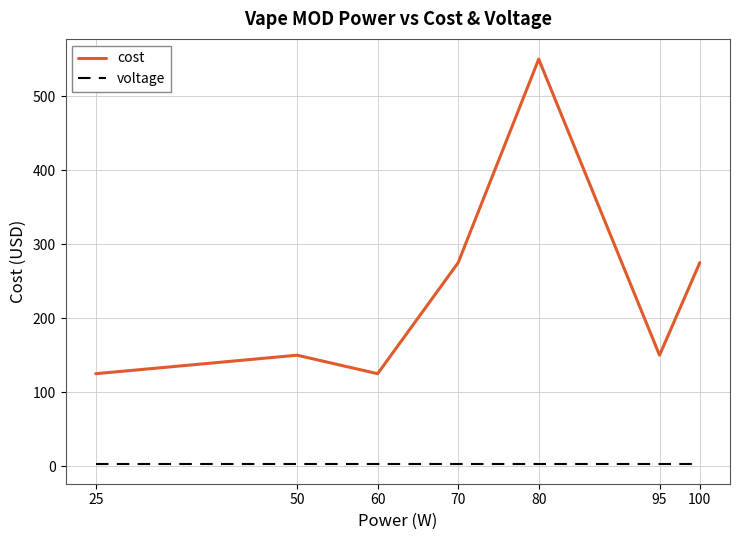

How many lines are shown in the chart?

2